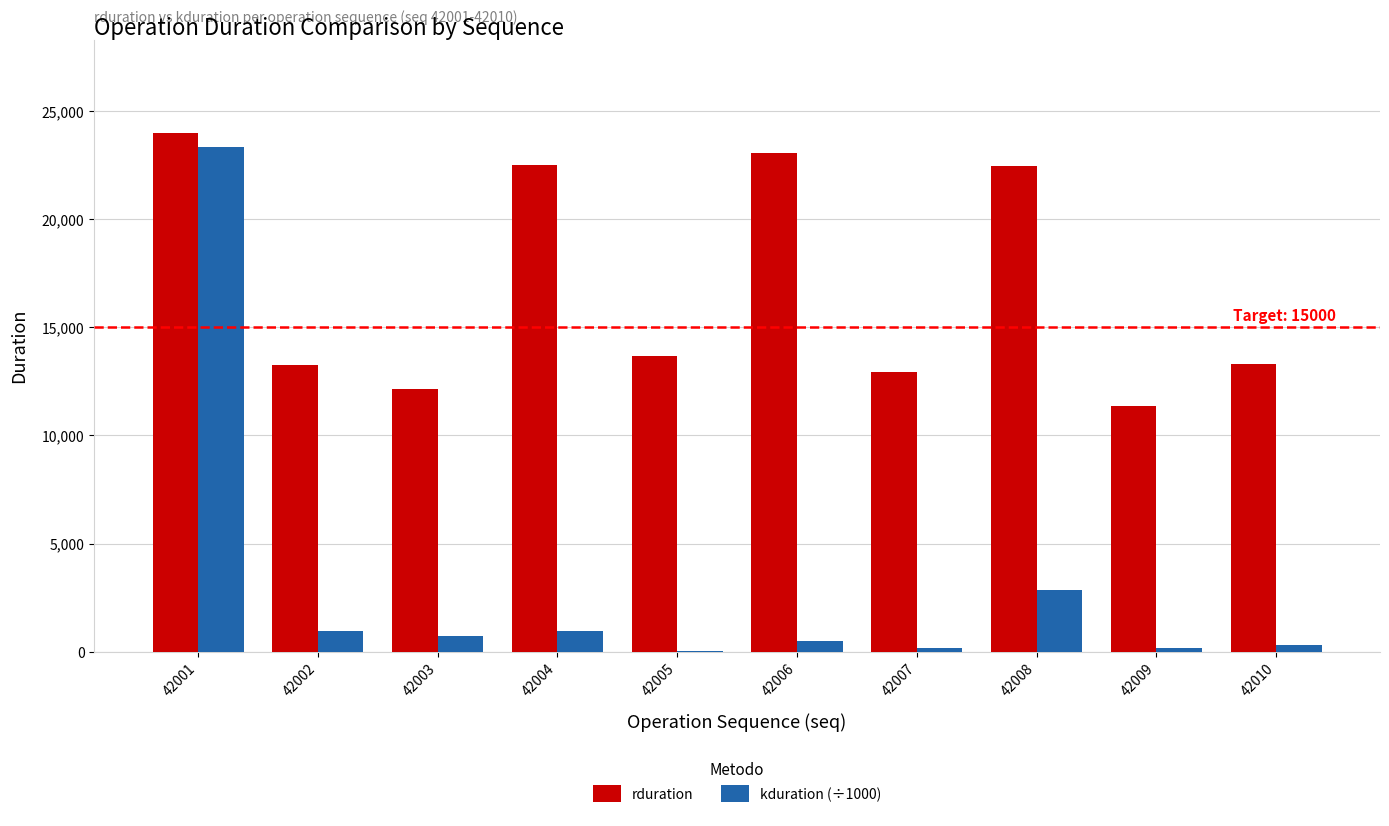

What are all the series names shown in the legend?

rduration, kduration (÷1000)